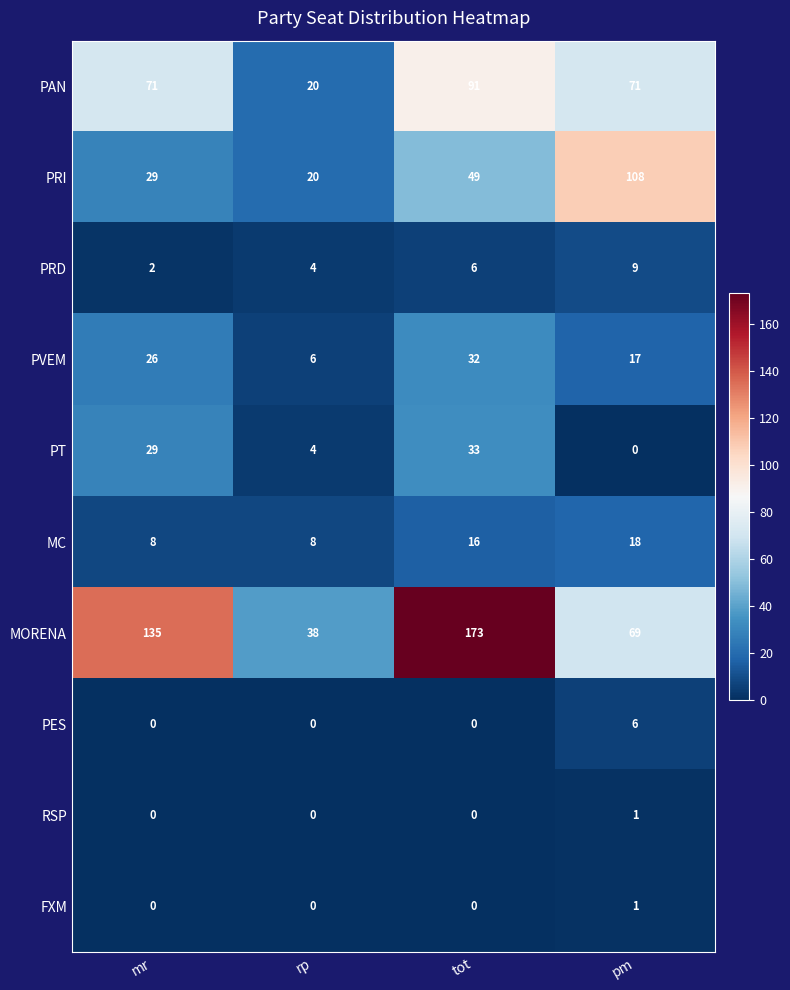

Count the MORENA values in the range 69 to 173.

3